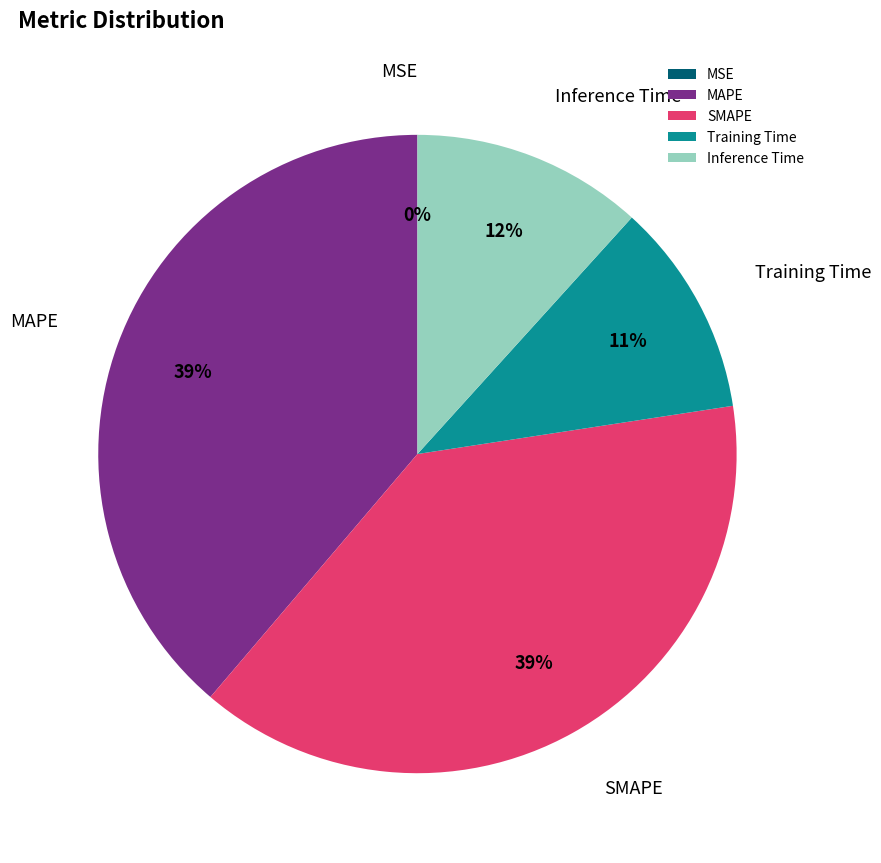

To the nearest percent, what percentage of the pie is Training Time?

11%